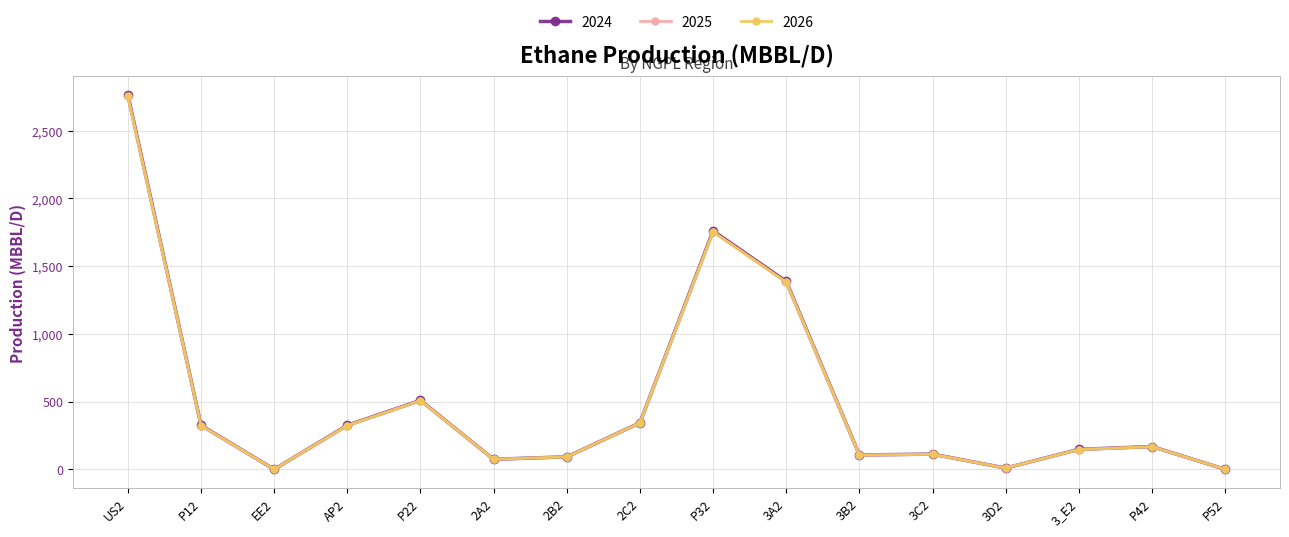

Rank the series at P32 from highest to lowest value.

2024, 2025, 2026